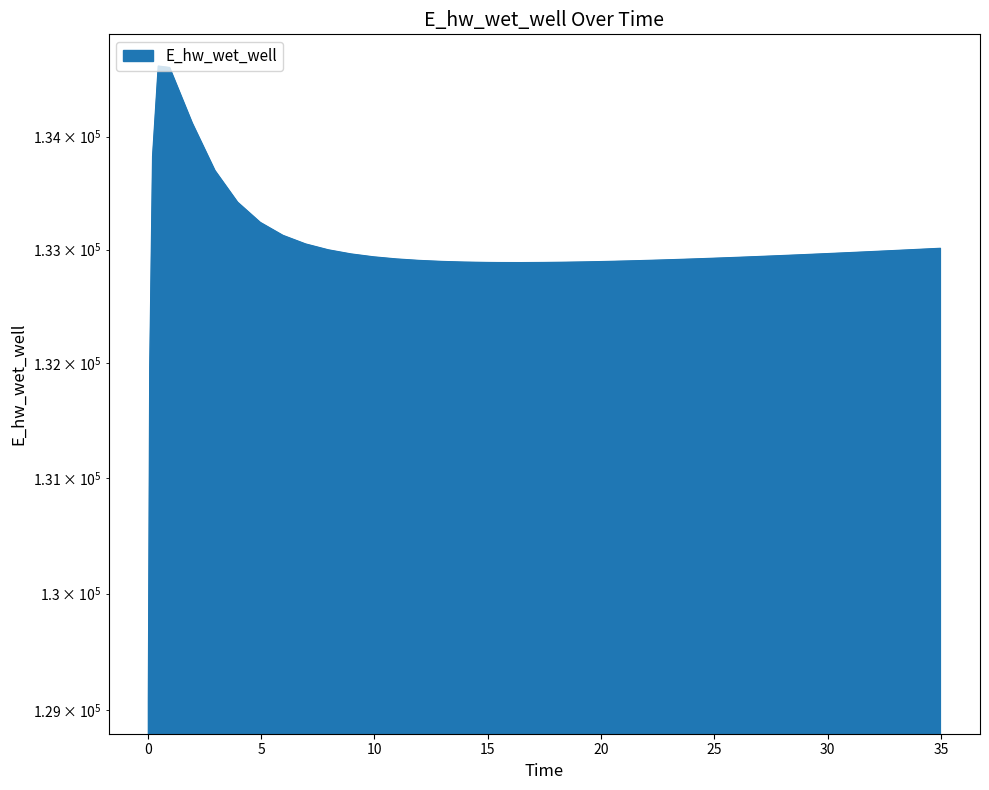

What is the change in value from 7.96875 to 16.46875?

-112.7